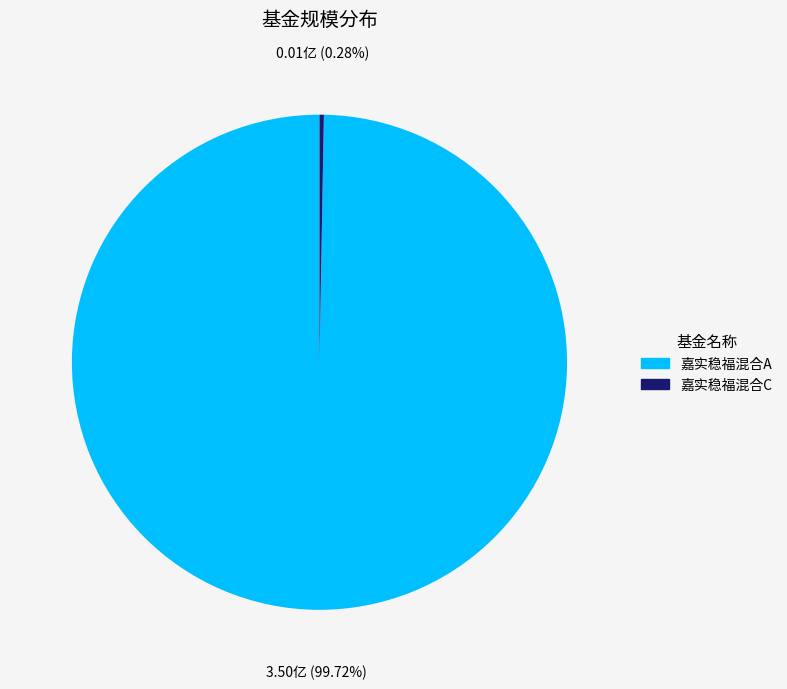

Which category accounts for the majority?

嘉实稳福混合A